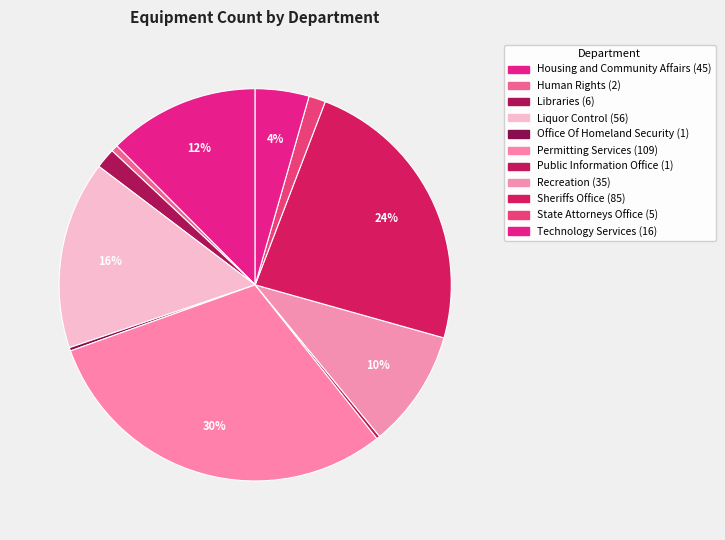

How many segments does this pie chart have?

11